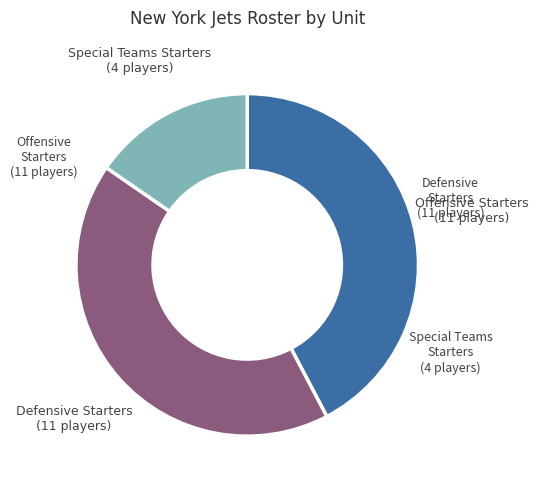

The Special Teams Starters slice represents 24% of the pie. True or false?

False